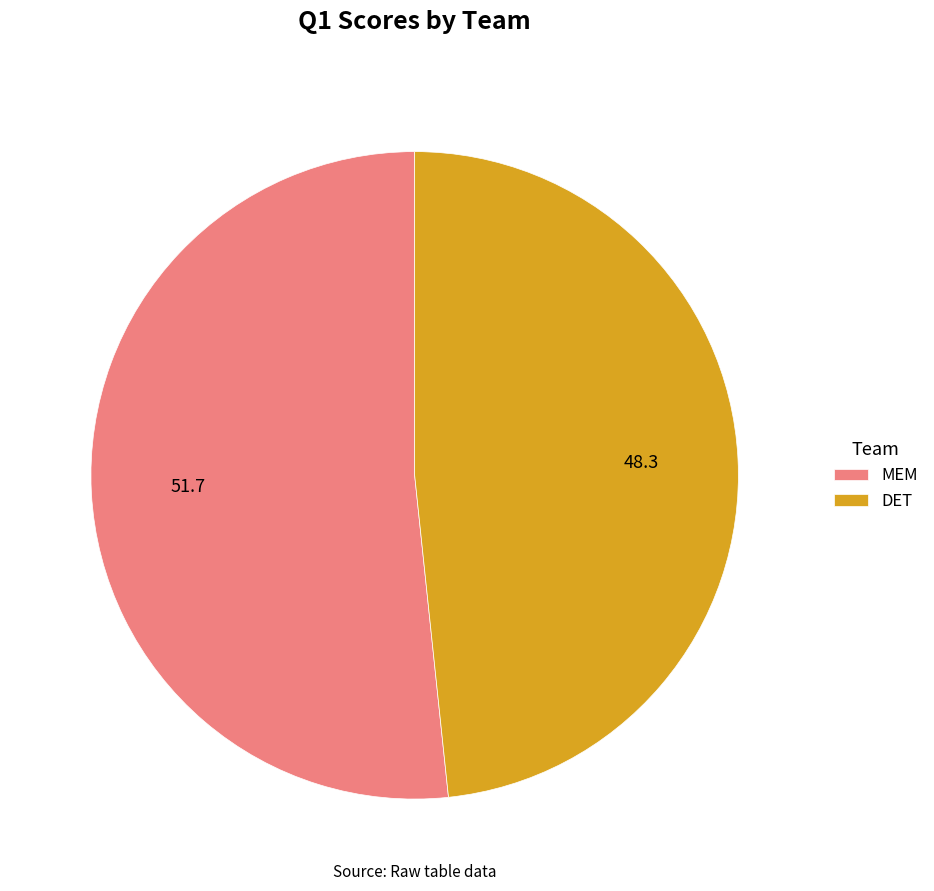

Is it true that MEM is 52% of the pie?

True